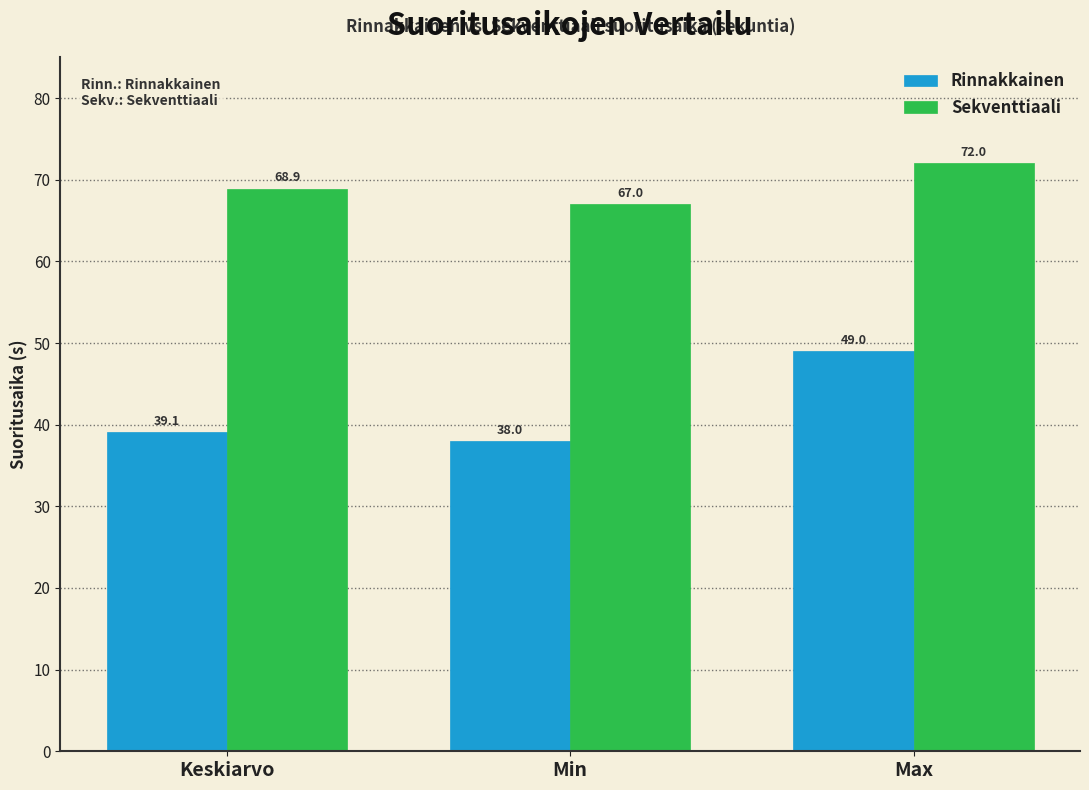

What is the difference between the Sekventtiaali values at Max and Keskiarvo?

3.1